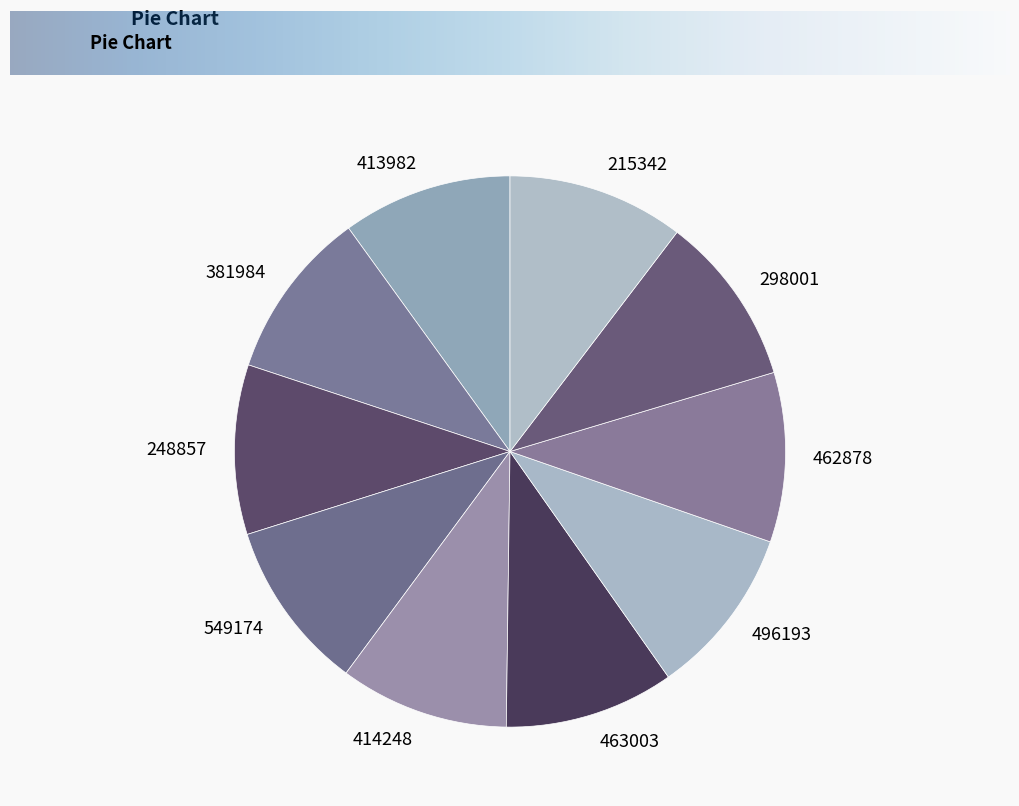

The 549174 slice represents 17% of the pie. True or false?

False